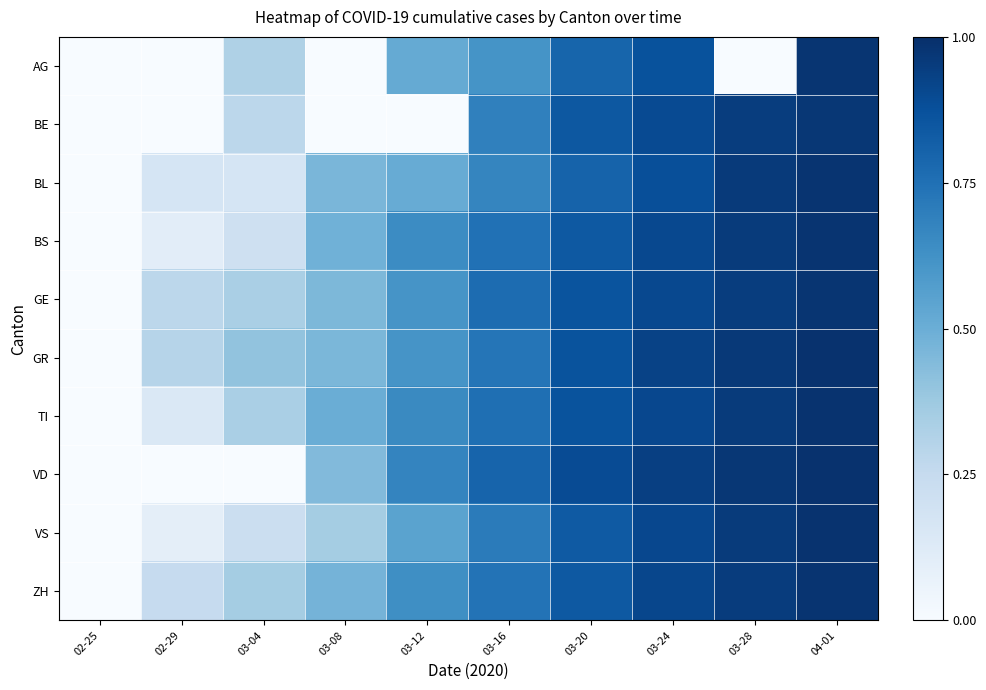

Reading left to right, what are all the values shown in this chart?

AG: 02-25=0.0	02-29=0.0	03-04=0.3	03-08=0.0	03-12=0.5	03-16=0.6	03-20=0.8	03-24=0.9	03-28=0.0	04-01=1.0
BE: 02-25=0.0	02-29=0.0	03-04=0.3	03-08=0.0	03-12=0.0	03-16=0.7	03-20=0.8	03-24=0.9	03-28=0.9	04-01=1.0
BL: 02-25=0.0	02-29=0.2	03-04=0.2	03-08=0.5	03-12=0.5	03-16=0.7	03-20=0.8	03-24=0.9	03-28=1.0	04-01=1.0
BS: 02-25=0.0	02-29=0.1	03-04=0.2	03-08=0.5	03-12=0.6	03-16=0.7	03-20=0.8	03-24=0.9	03-28=1.0	04-01=1.0
GE: 02-25=0.0	02-29=0.3	03-04=0.3	03-08=0.5	03-12=0.6	03-16=0.8	03-20=0.9	03-24=0.9	03-28=0.9	04-01=1.0
GR: 02-25=0.0	02-29=0.3	03-04=0.4	03-08=0.5	03-12=0.6	03-16=0.7	03-20=0.9	03-24=0.9	03-28=1.0	04-01=1.0
TI: 02-25=0.0	02-29=0.1	03-04=0.3	03-08=0.5	03-12=0.7	03-16=0.8	03-20=0.9	03-24=0.9	03-28=1.0	04-01=1.0
VD: 02-25=0.0	02-29=0.0	03-04=0.0	03-08=0.4	03-12=0.7	03-16=0.8	03-20=0.9	03-24=0.9	03-28=1.0	04-01=1.0
VS: 02-25=0.0	02-29=0.1	03-04=0.2	03-08=0.4	03-12=0.5	03-16=0.7	03-20=0.8	03-24=0.9	03-28=1.0	04-01=1.0
ZH: 02-25=0.0	02-29=0.2	03-04=0.4	03-08=0.5	03-12=0.6	03-16=0.7	03-20=0.8	03-24=0.9	03-28=1.0	04-01=1.0